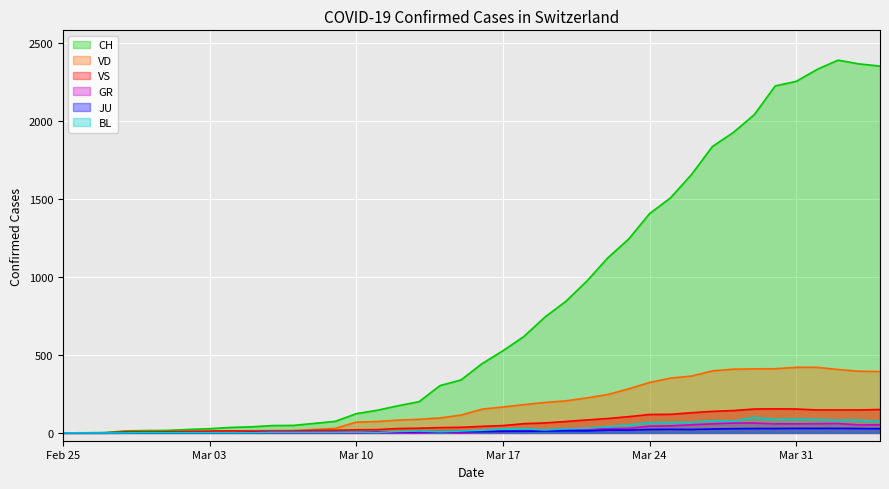

Which series has the largest total across all categories?

CH